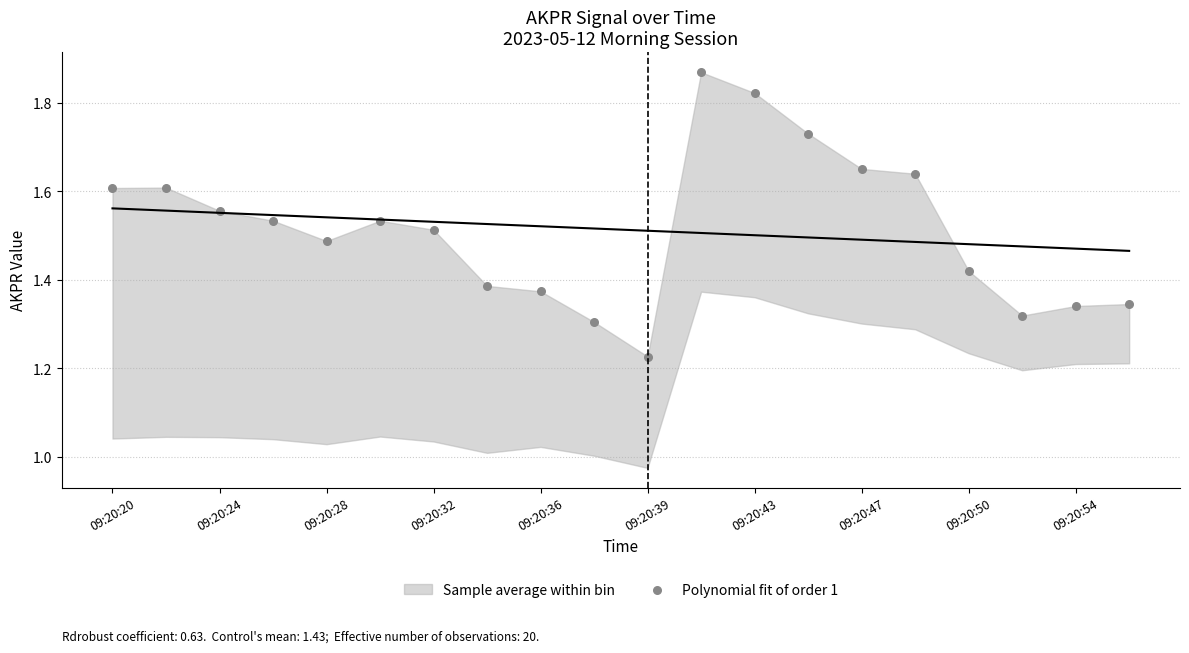

What is the range of Y values (max minus min)?

0.6